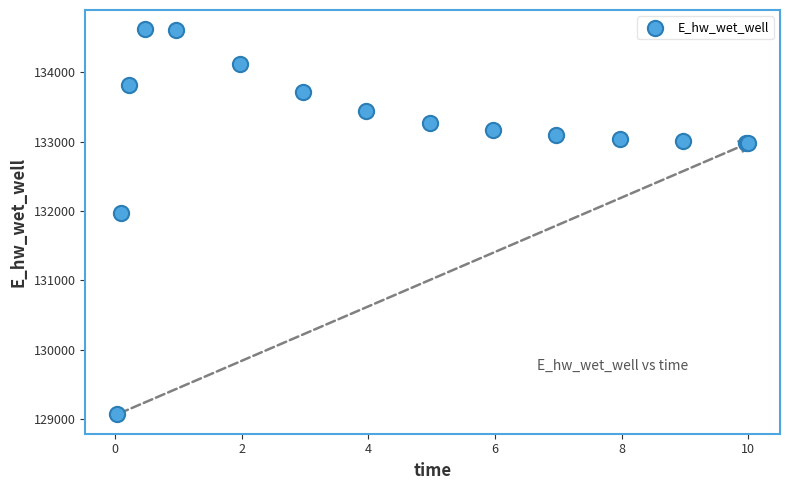

What Y value in the scatter plot is closest to 131843?

131964.2